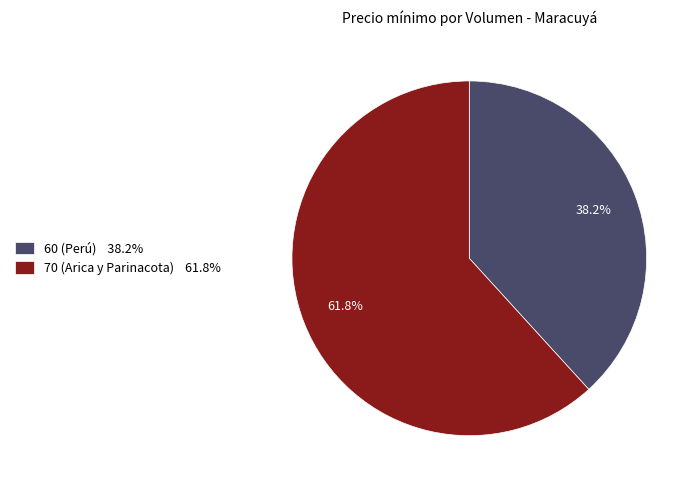

Which slice is the smallest?

60 (Perú)